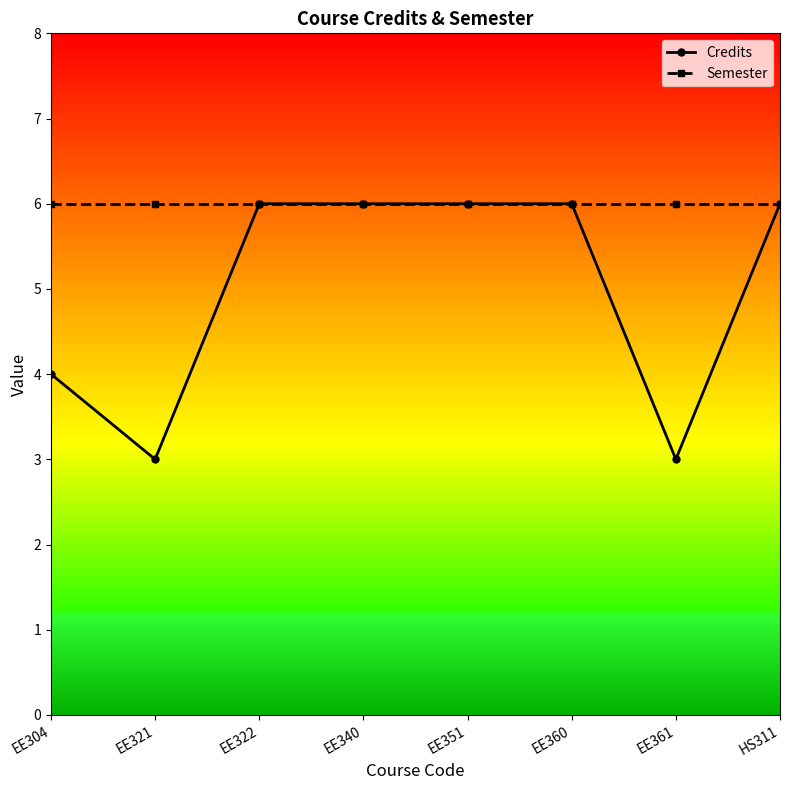

Where is the first local minimum for Credits?

EE321